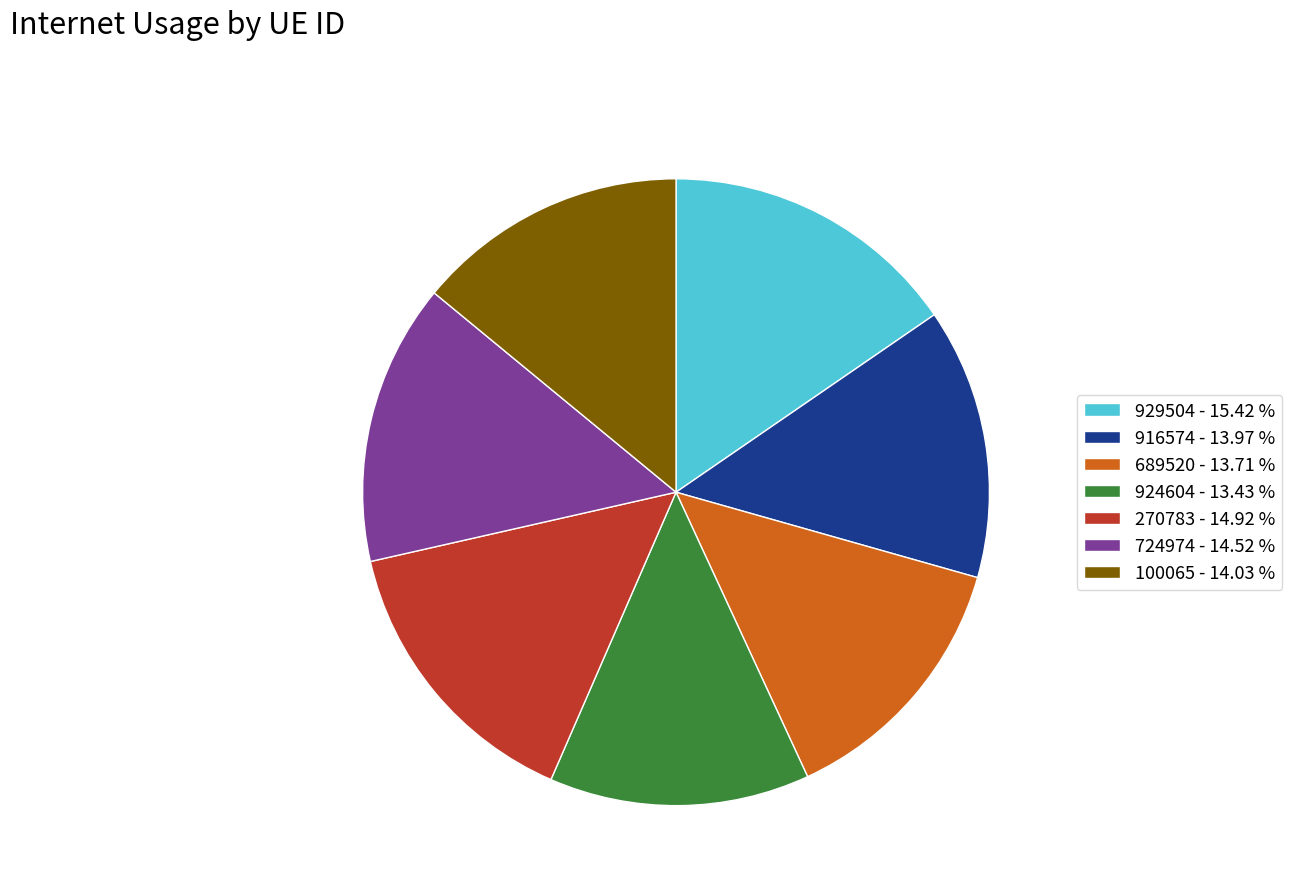

Is 270783 - 14.92 % the majority of the pie?

No